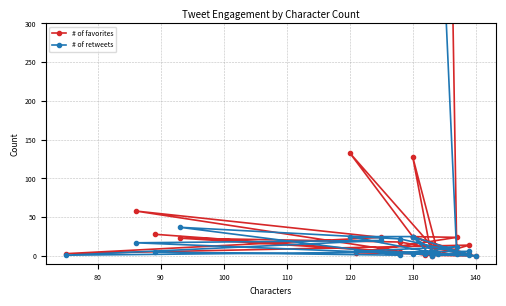

Reading right to left, what are all the values shown in this chart?

# of favorites: 7487	4	25	24	4	2	25	133	4	128	0	14	3	24	58	1	0	18	23	5	28
# of retweets: 2697	2	3	12	6	1	25	25	3	25	0	6	1	20	17	2	0	22	37	1	5